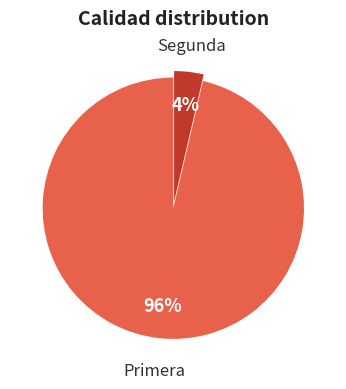

To the nearest percent, what is the average slice percentage?

50%